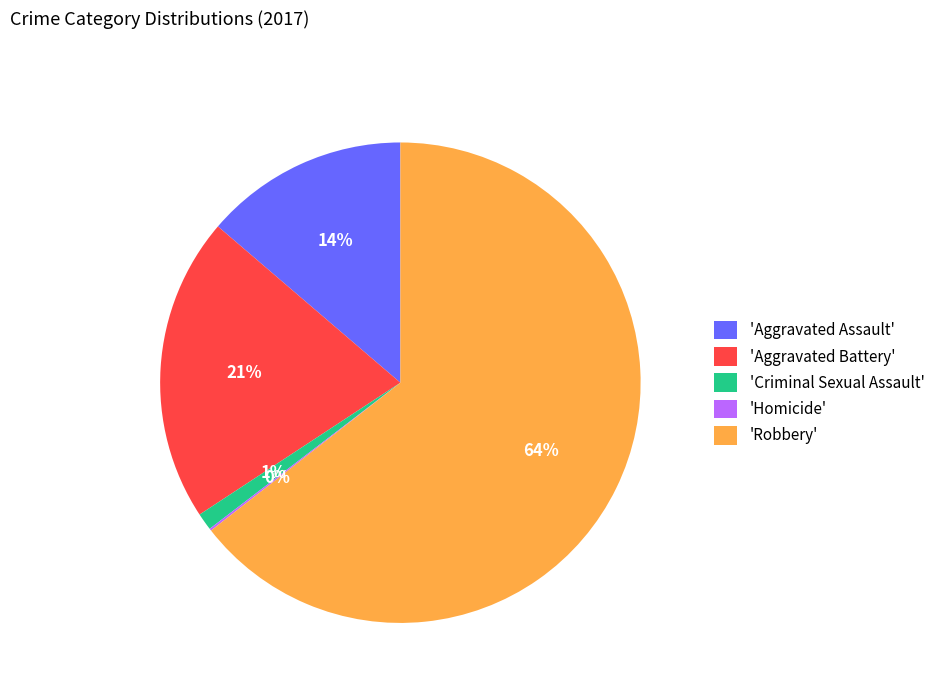

Which category accounts for the majority?

'Robbery'